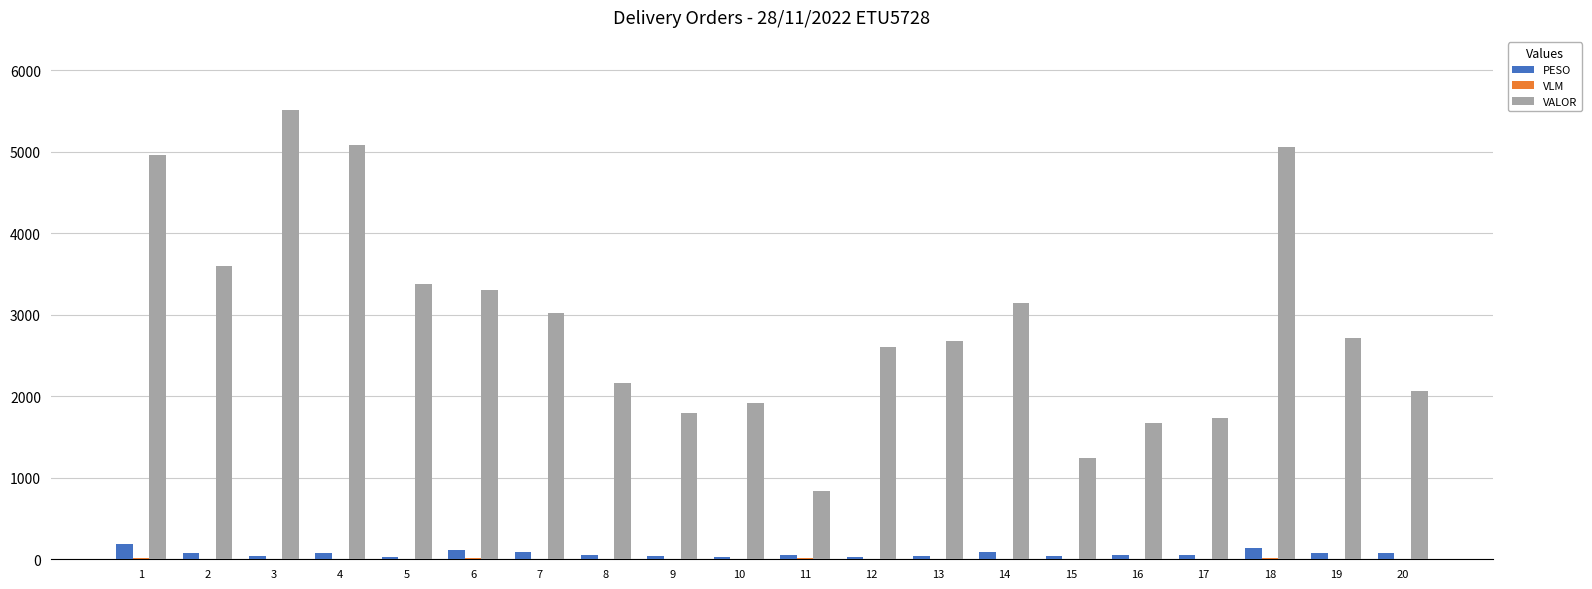

What is the sum of all VALOR values?

58515.1